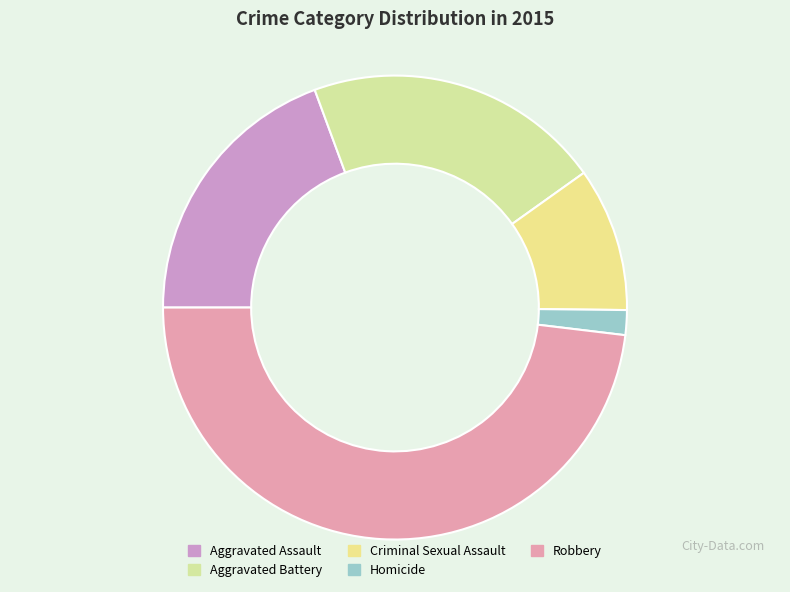

The Aggravated Assault slice represents 19% of the pie. True or false?

True